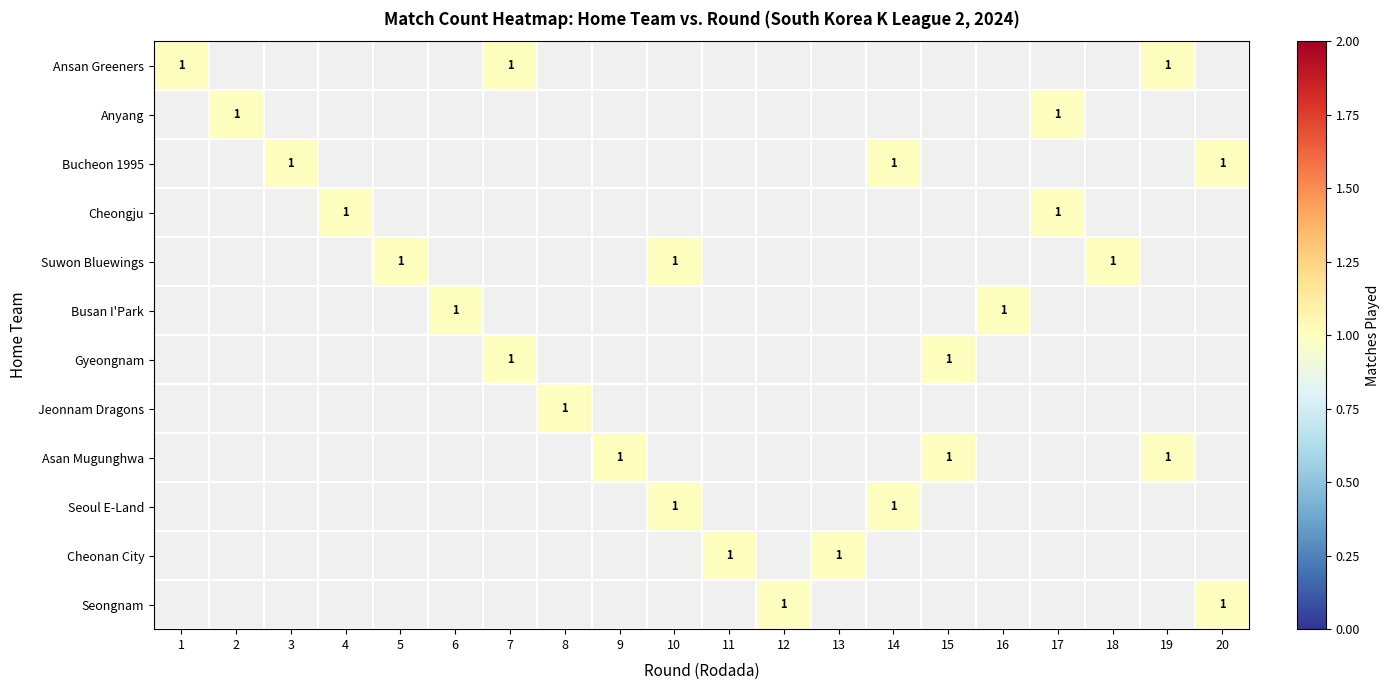

At which category is the sum across all series the highest?

7